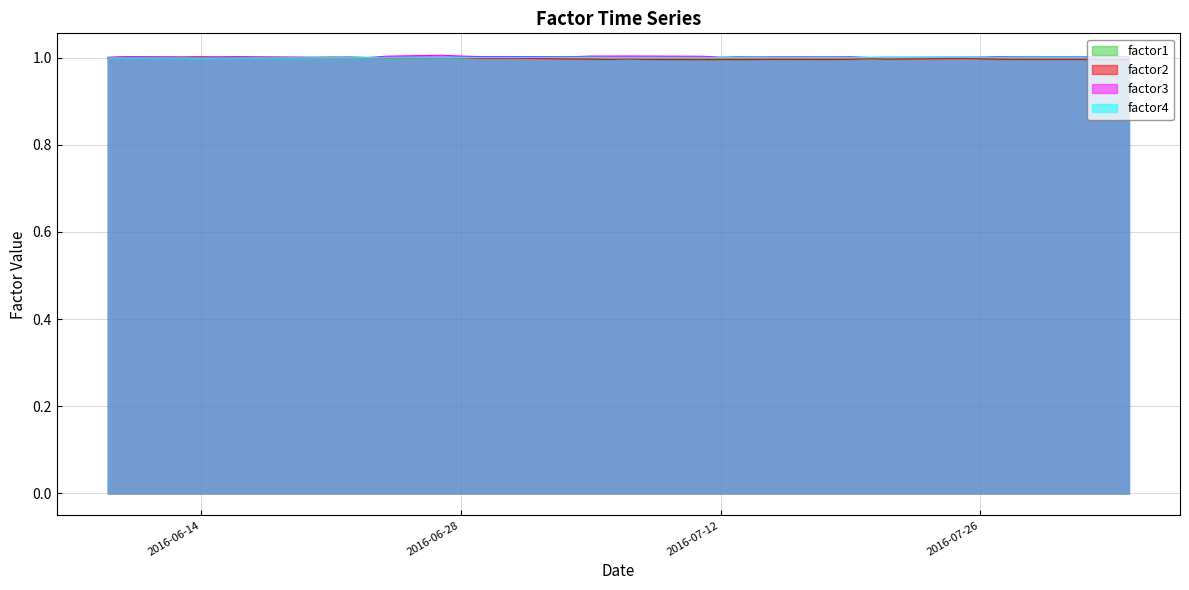

What is the smallest value displayed?

1.0